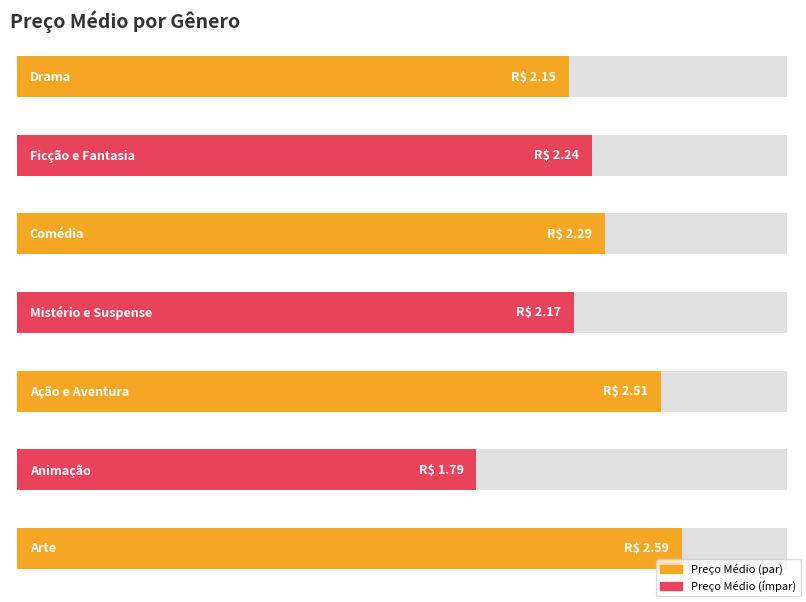

Rank the categories by value from lowest to highest.

Animação, Drama, Mistério e Suspense, Ficção e Fantasia, Comédia, Ação e Aventura, Arte